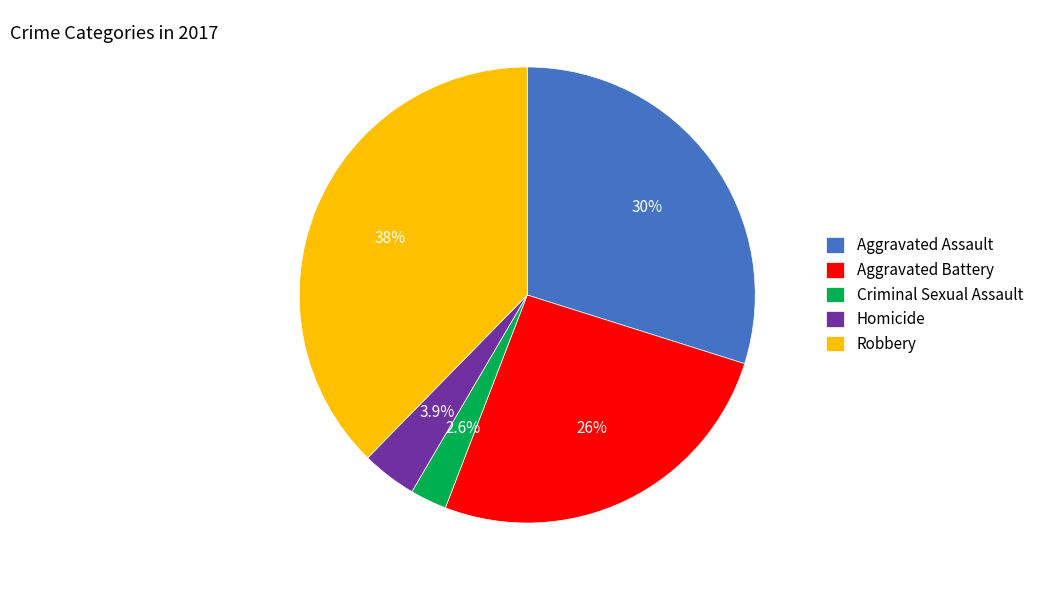

Which has a higher value, Aggravated Assault or Aggravated Battery?

Aggravated Assault